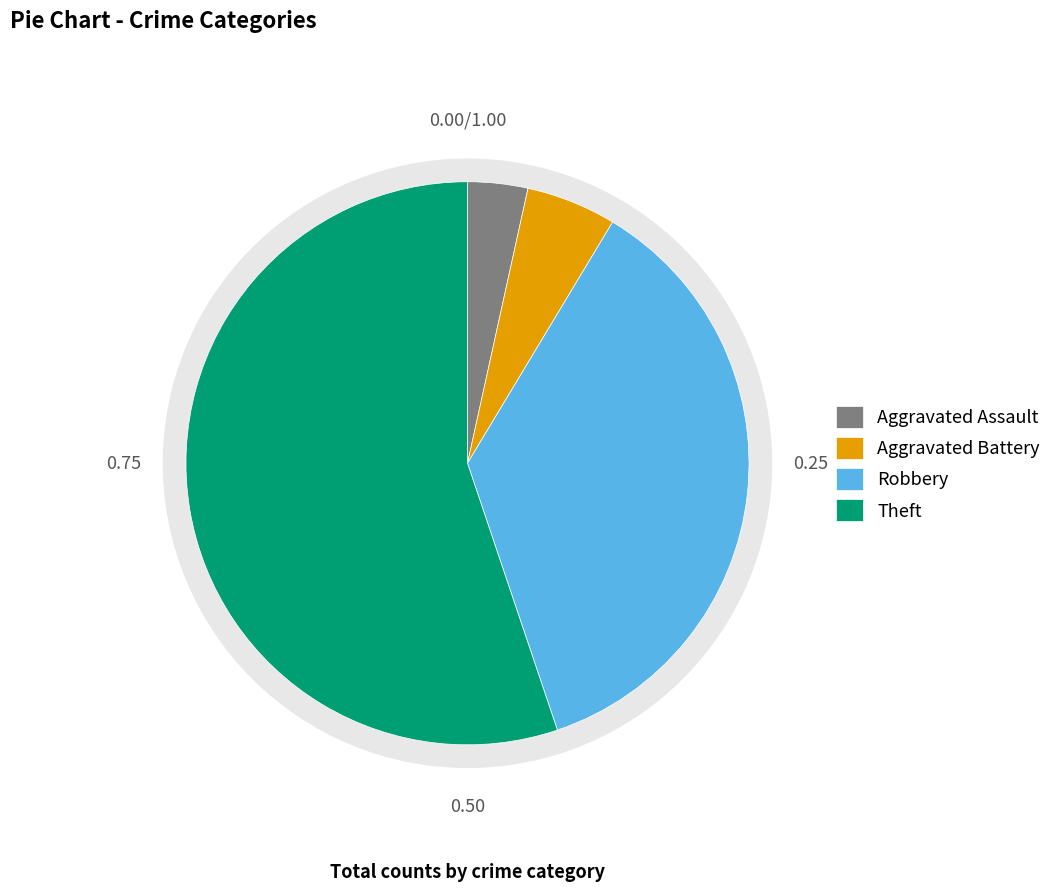

Which category has the smallest portion of the pie?

Aggravated Assault